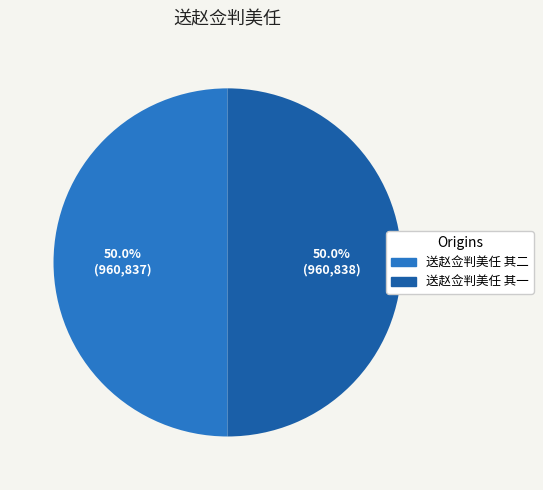

To the nearest percent, what is the average slice percentage?

50%